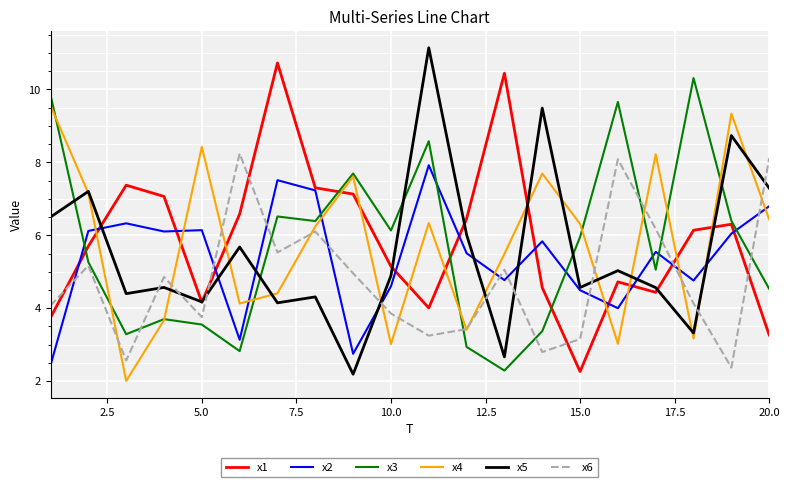

How many times do x5 and x4 cross each other?

13